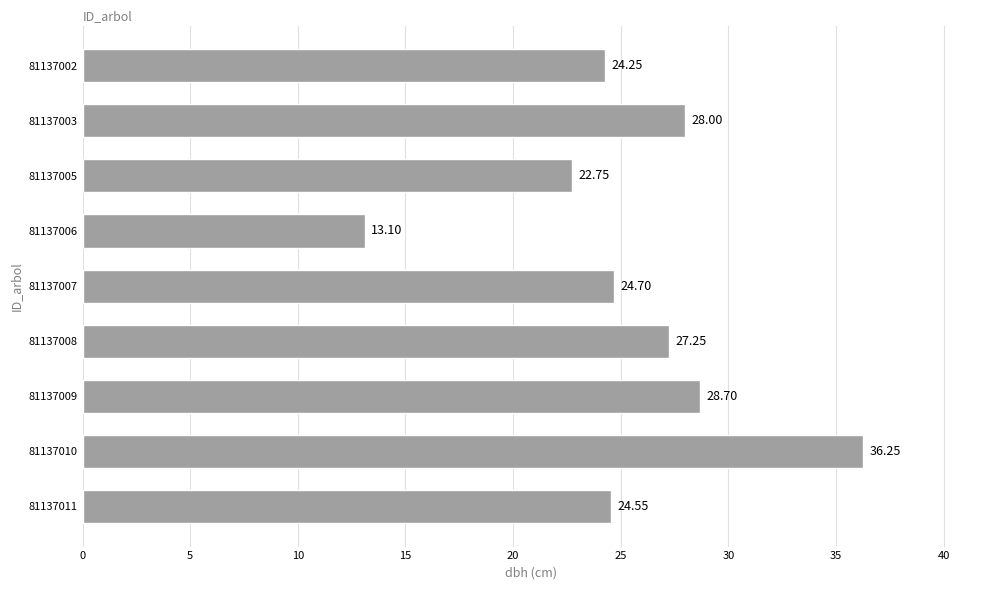

Between 81137009 and 81137007, which is larger?

81137009